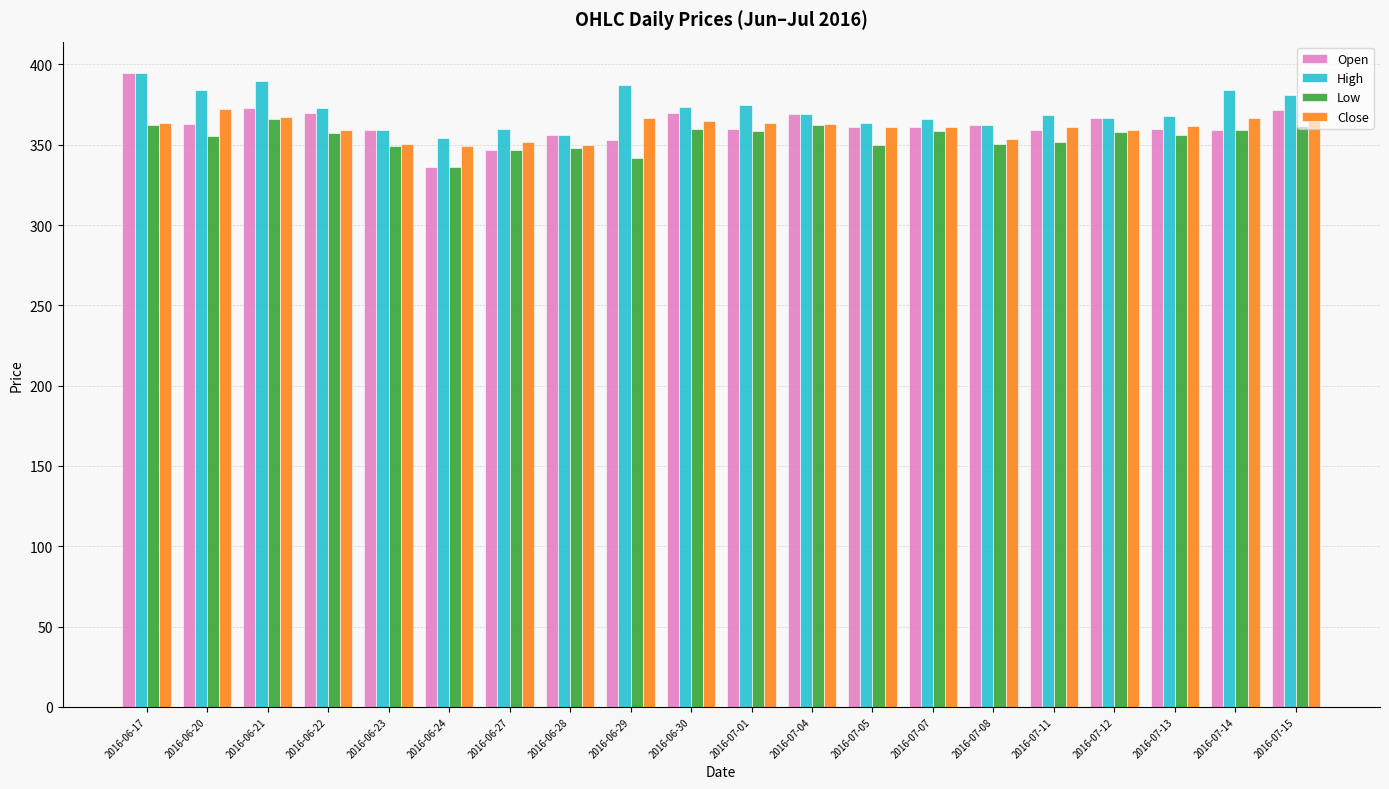

Which series changed the most between 2016-06-30 and 2016-07-01?

Open